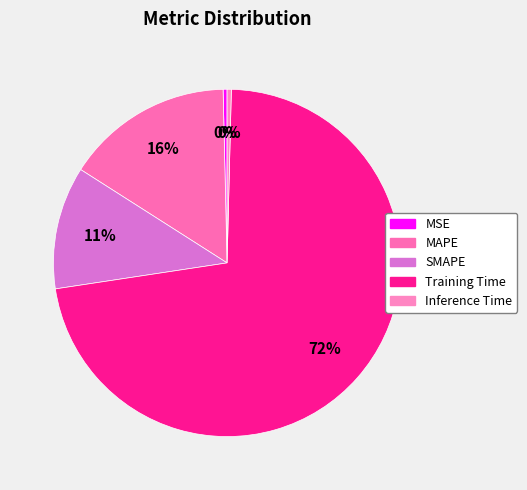

The Inference Time slice represents 0% of the pie. True or false?

True